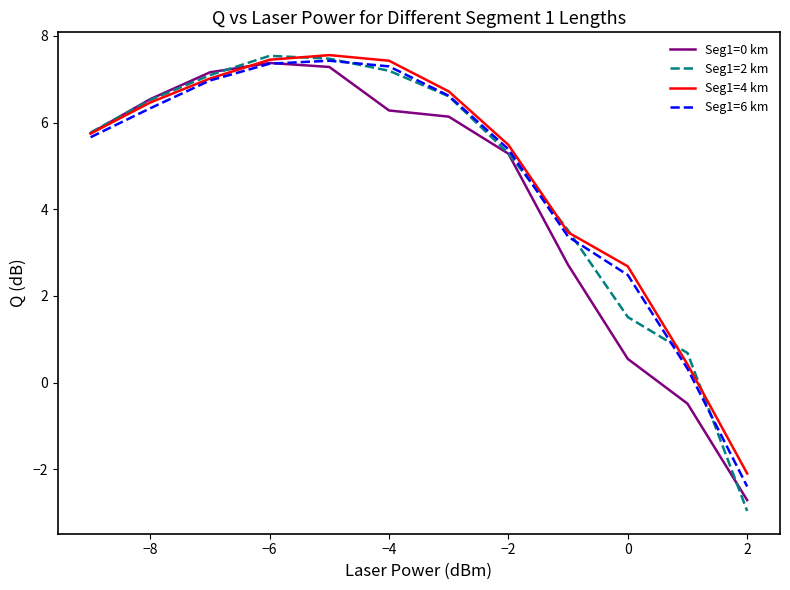

At how many categories does at least one series exceed 6?

6